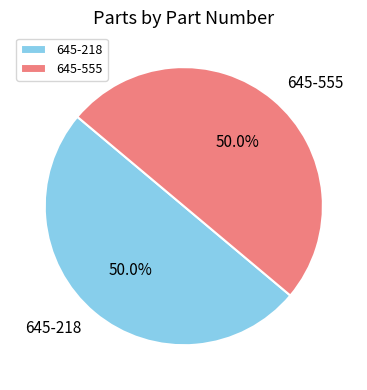

How many slices are in this pie chart?

2